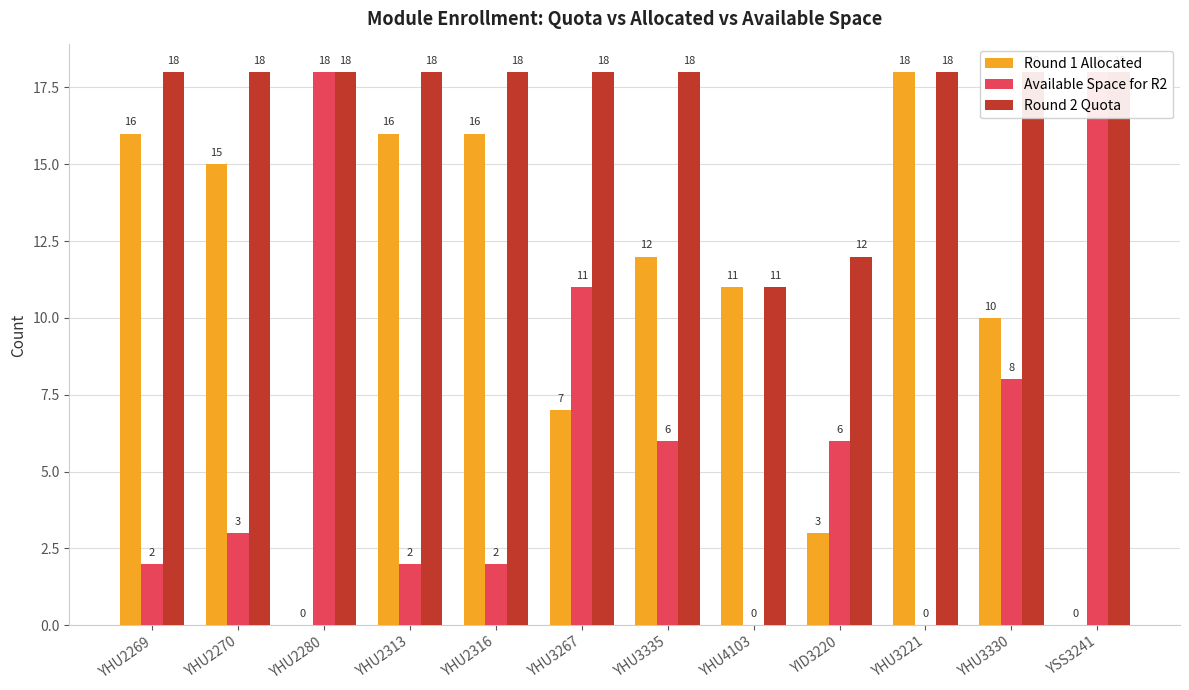

How many groups of bars are there?

12